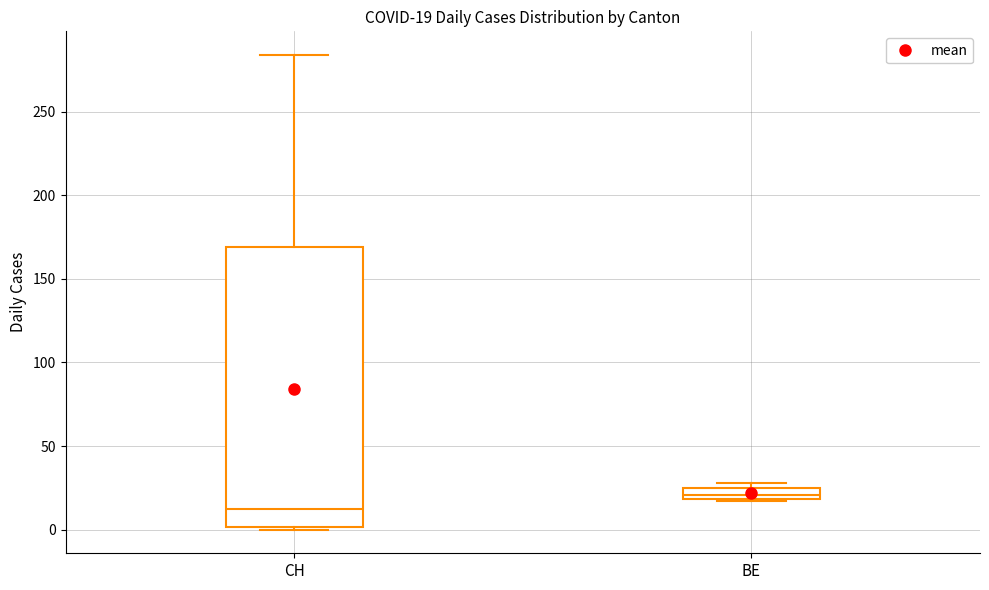

Which box has the highest median line?

BE